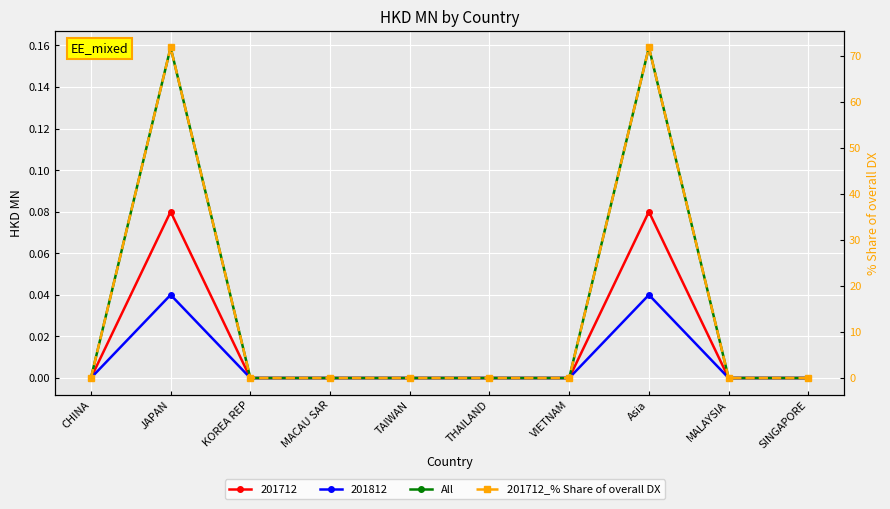

How many interior local peaks does the All series have?

2